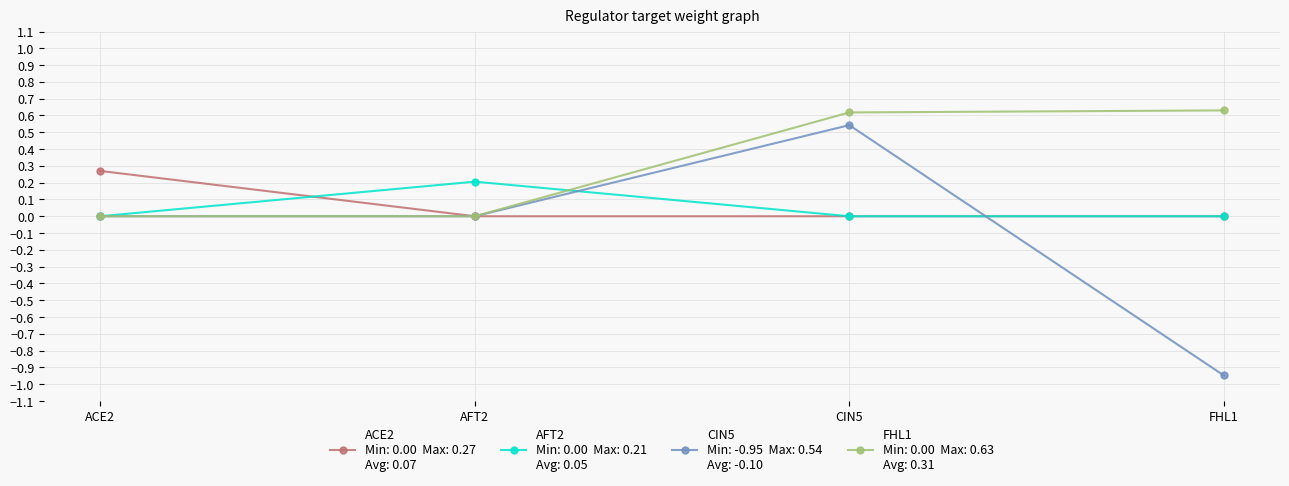

At which category is the sum across all series the highest?

CIN5